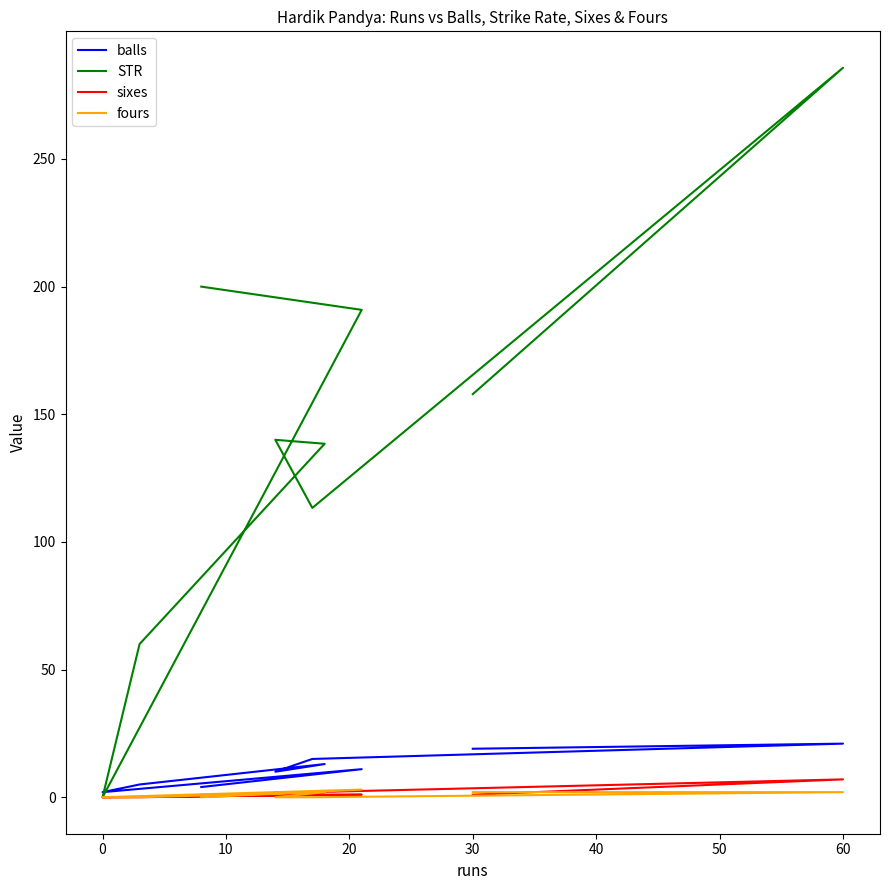

At 0, list the series in order from smallest to largest.

sixes, fours, balls, STR